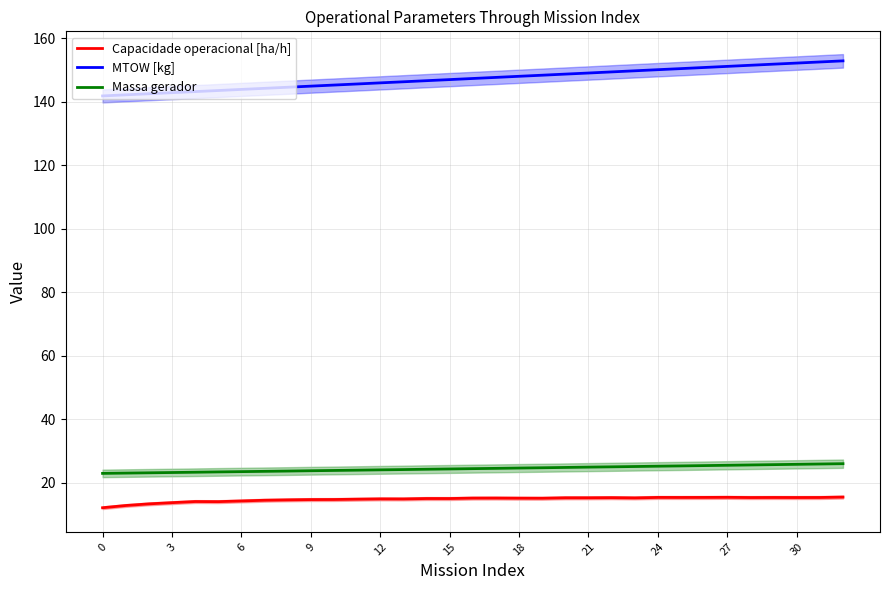

Which label corresponds to the largest value in the chart?

32